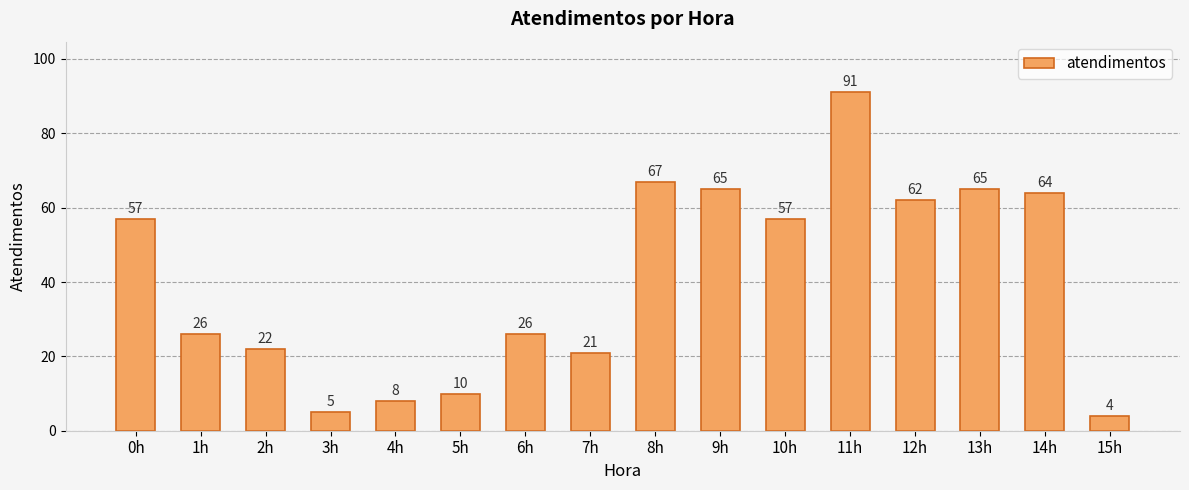

The value at 11h is 91. True or false?

True